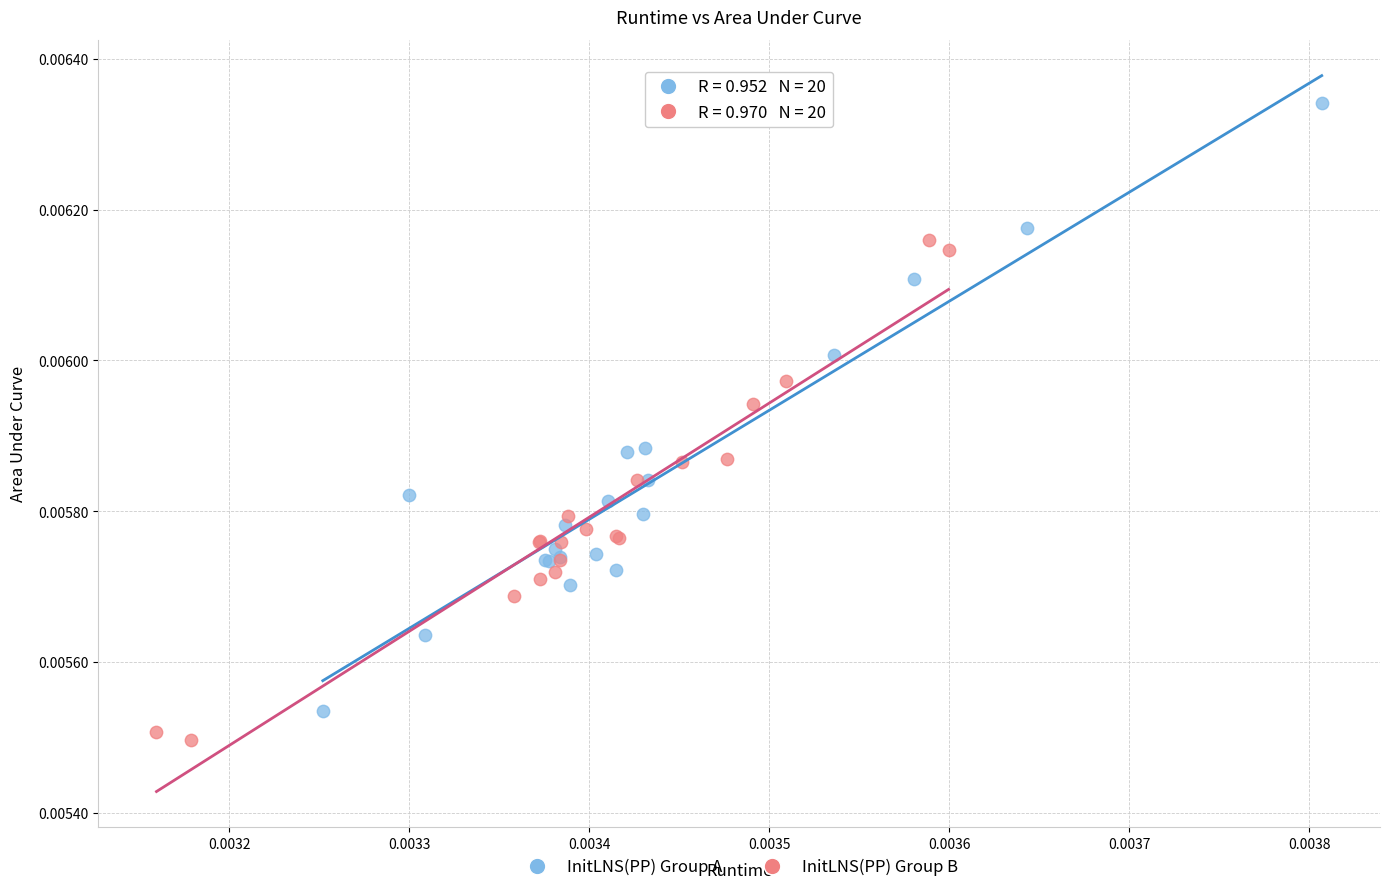

Which series has the widest spread of Y values?

InitLNS(PP) Group A